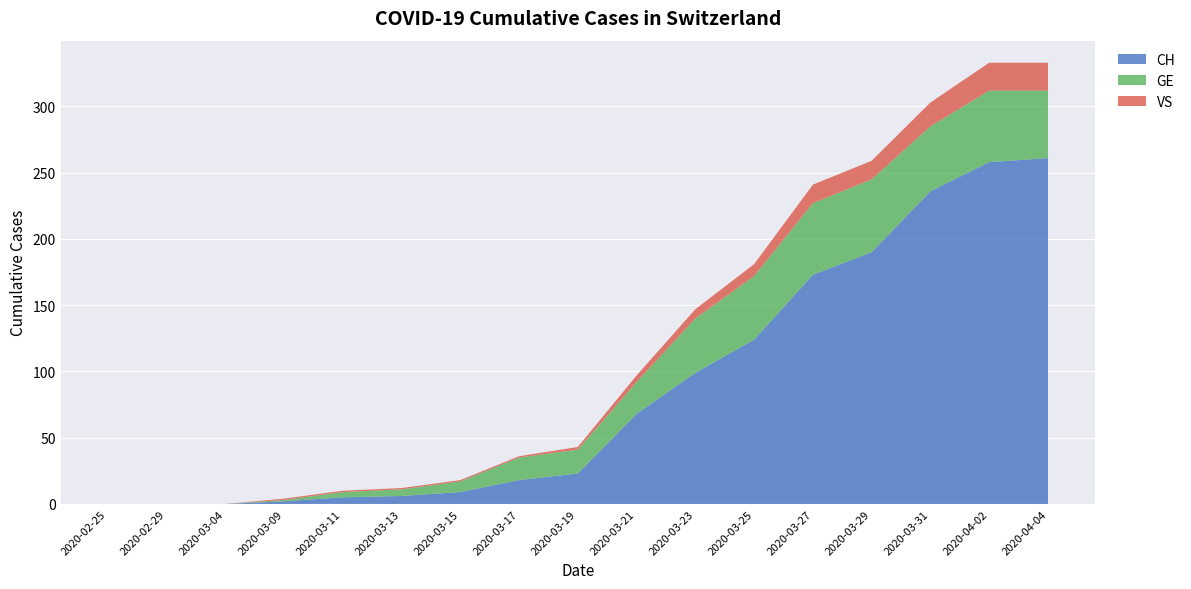

Reading left to right, transcribe all the data shown in this chart.

CH: 2020-02-25=0	2020-02-29=0	2020-03-04=0	2020-03-09=2	2020-03-11=5	2020-03-13=6	2020-03-15=9	2020-03-17=18	2020-03-19=23	2020-03-21=68	2020-03-23=99	2020-03-25=124	2020-03-27=173	2020-03-29=190	2020-03-31=236	2020-04-02=258	2020-04-04=261
GE: 2020-02-25=0	2020-02-29=0	2020-03-04=0	2020-03-09=1	2020-03-11=4	2020-03-13=5	2020-03-15=8	2020-03-17=17	2020-03-19=18	2020-03-21=24	2020-03-23=41	2020-03-25=48	2020-03-27=54	2020-03-29=55	2020-03-31=49	2020-04-02=54	2020-04-04=51
VS: 2020-02-25=0	2020-02-29=0	2020-03-04=0	2020-03-09=1	2020-03-11=1	2020-03-13=1	2020-03-15=1	2020-03-17=1	2020-03-19=2	2020-03-21=5	2020-03-23=7	2020-03-25=9	2020-03-27=14	2020-03-29=14	2020-03-31=18	2020-04-02=21	2020-04-04=21